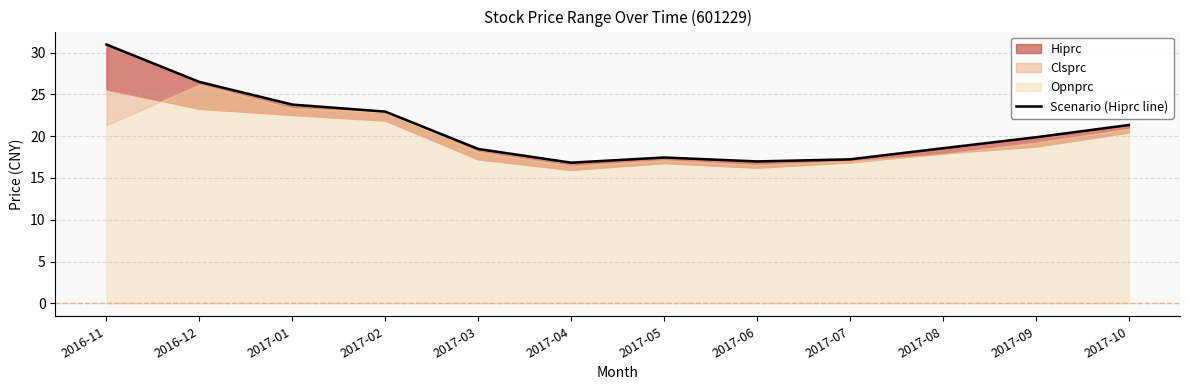

Read the value at 2017-01.

23.8